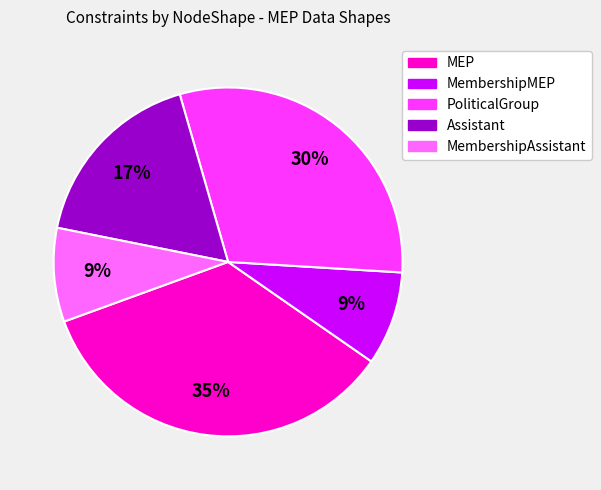

Is the sum of MEP and MembershipMEP greater than half?

No